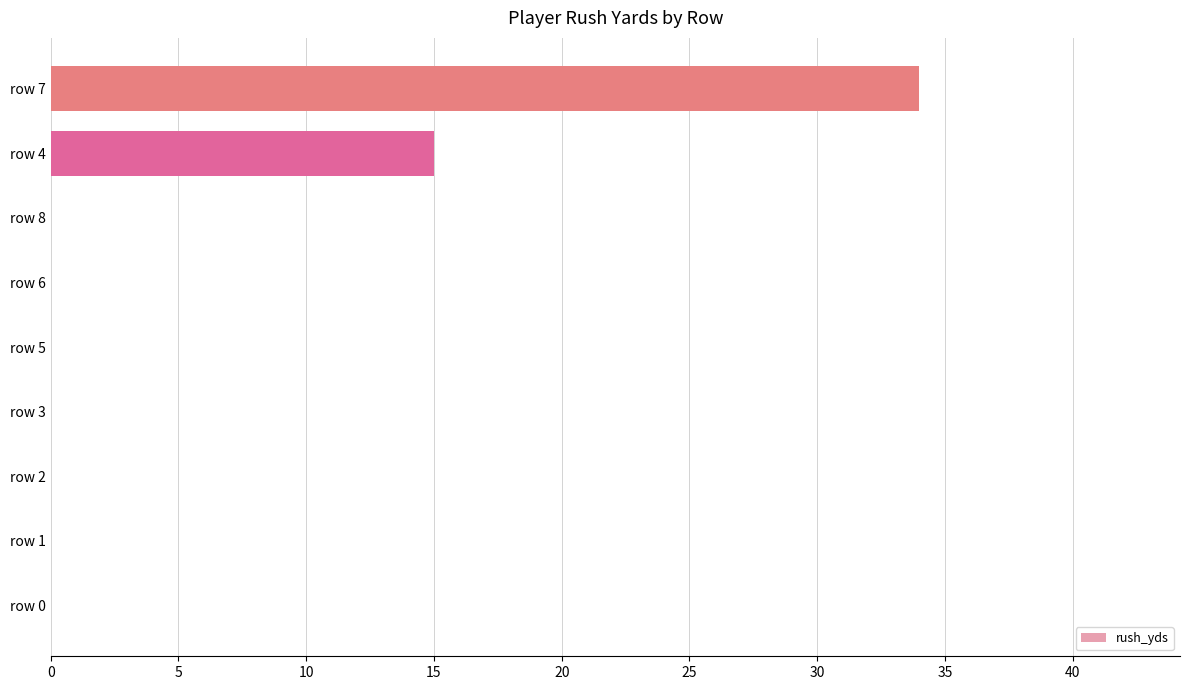

Between row 6 and row 7, which is larger?

row 7